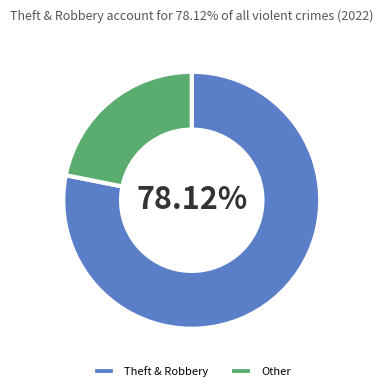

Between Other and Theft & Robbery, which is larger?

Theft & Robbery